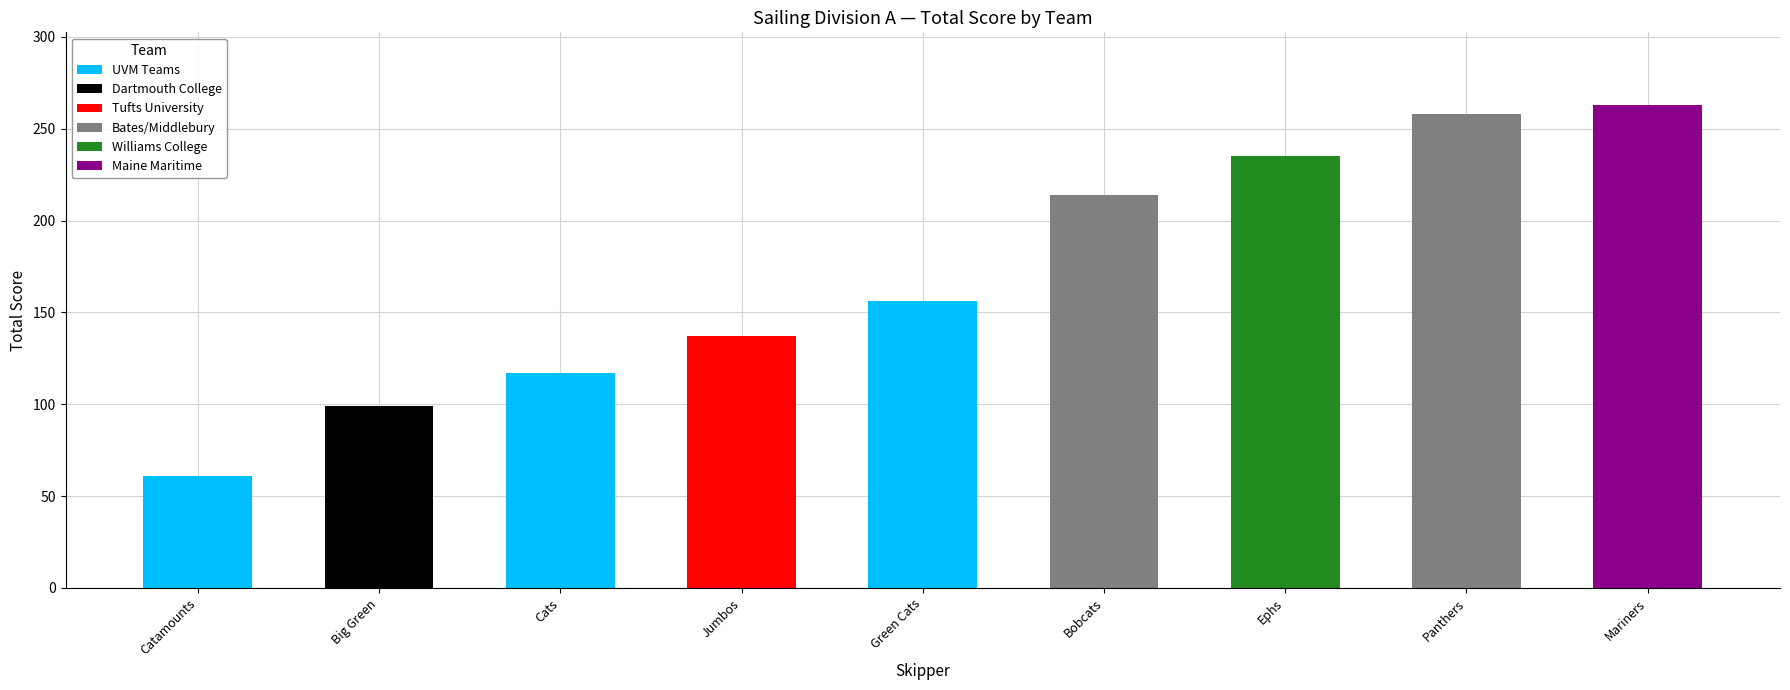

What is the difference between the maximum and minimum values?

202